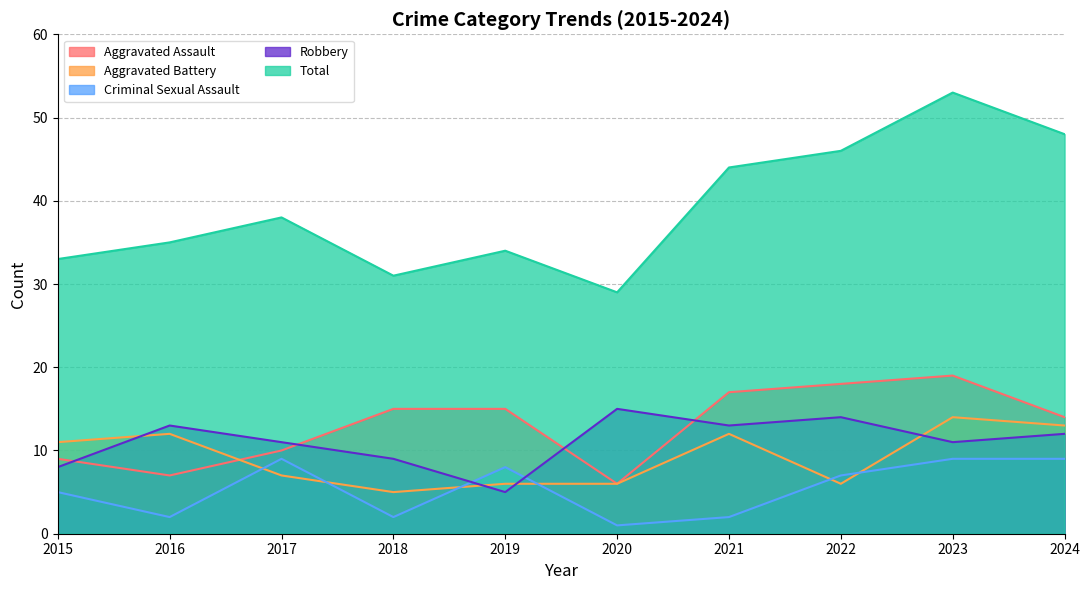

Reading left to right, list all the values displayed in this chart.

Aggravated Assault: 9	7	10	15	15	6	17	18	19	14
Aggravated Battery: 11	12	7	5	6	6	12	6	14	13
Criminal Sexual Assault: 5	2	9	2	8	1	2	7	9	9
Robbery: 8	13	11	9	5	15	13	14	11	12
Total: 33	35	38	31	34	29	44	46	53	48